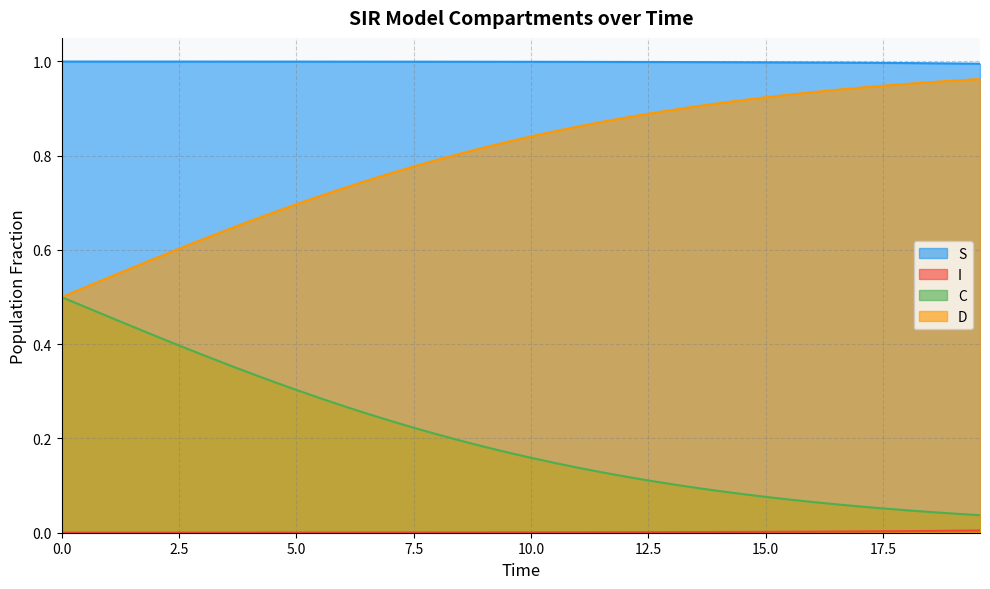

True or false: S and C cross at least once.

False